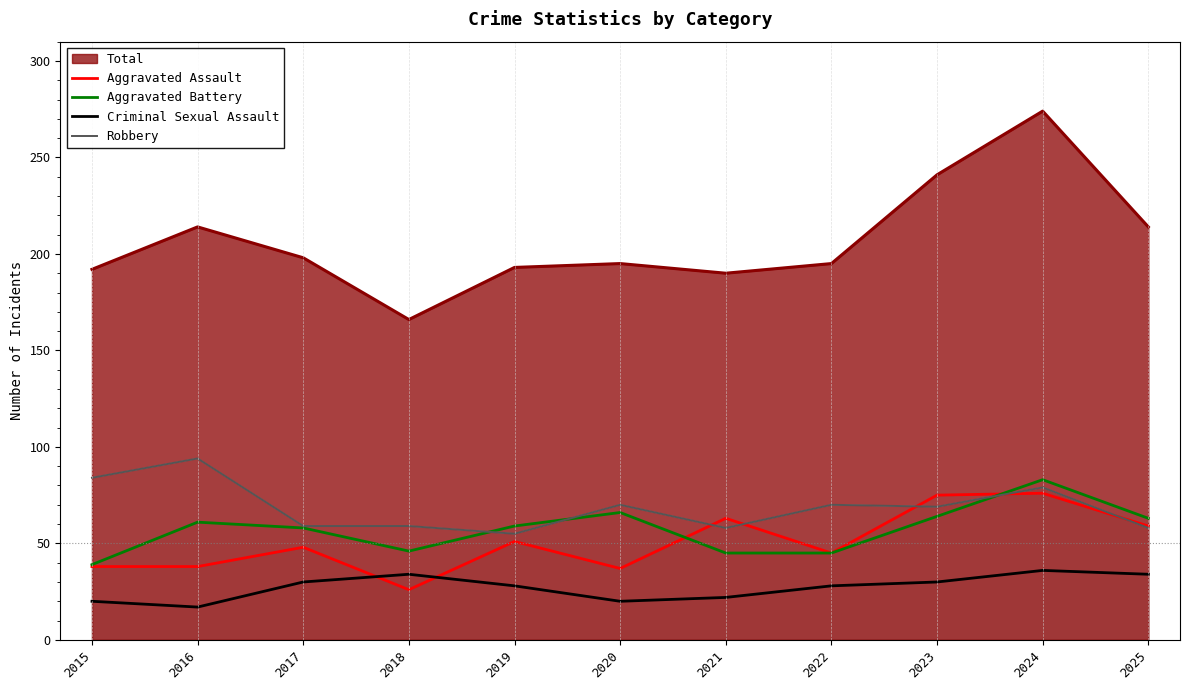

Does the chart have visible grid lines?

No